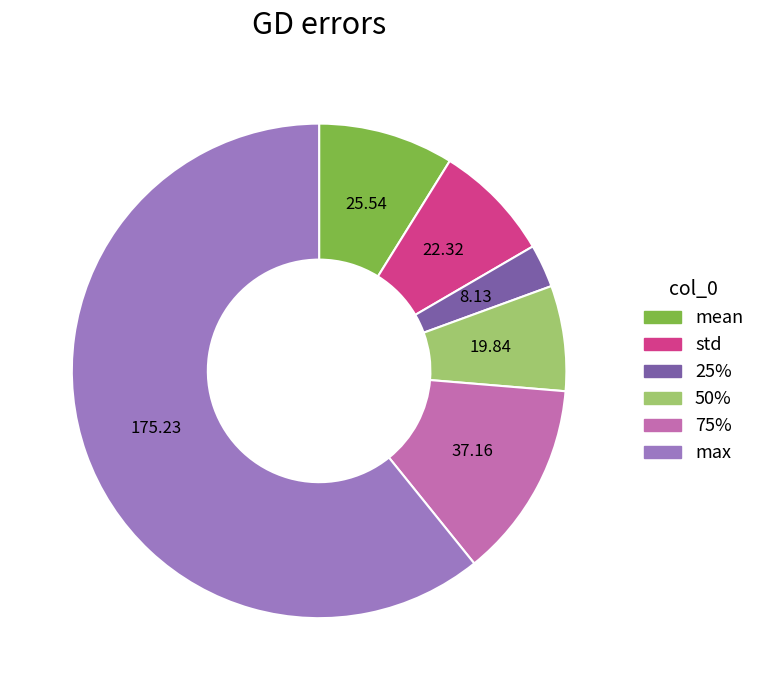

Does any single category account for the majority?

Yes